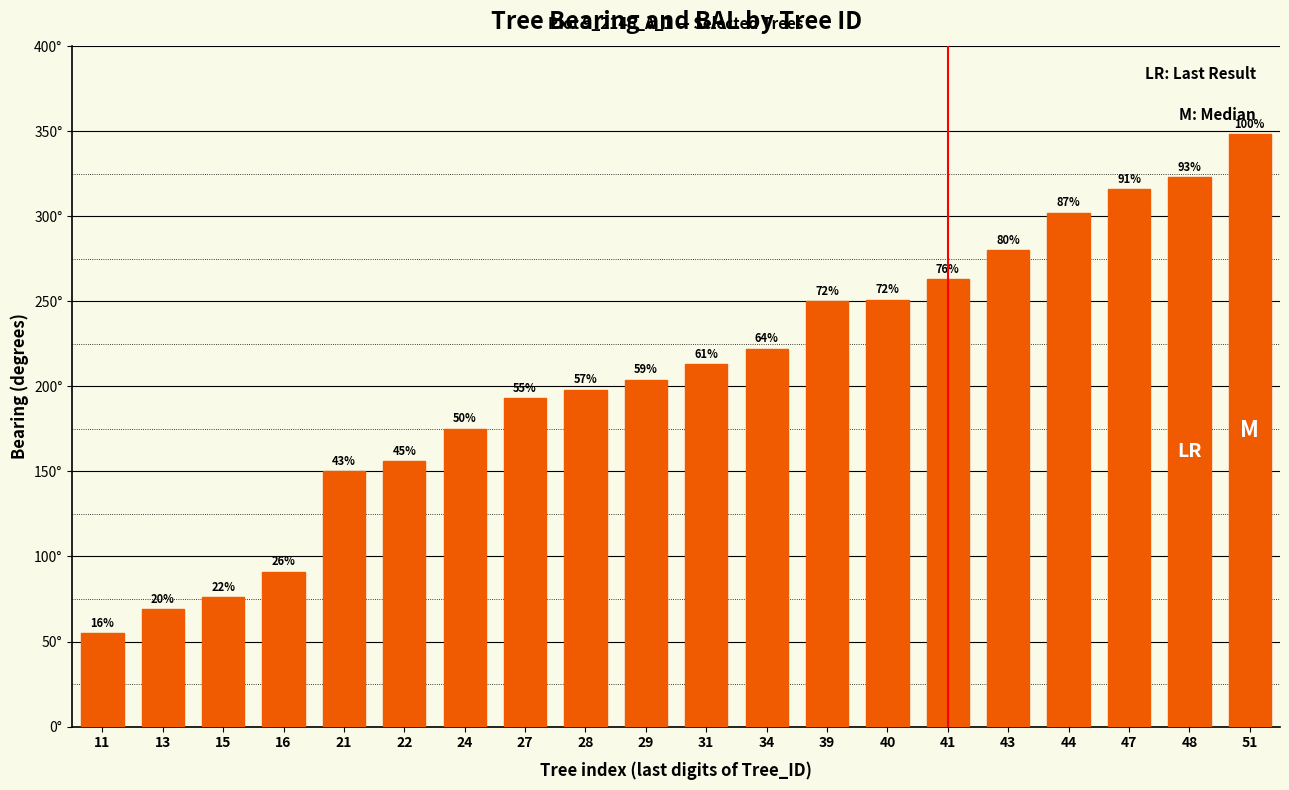

Are the bars horizontal?

No